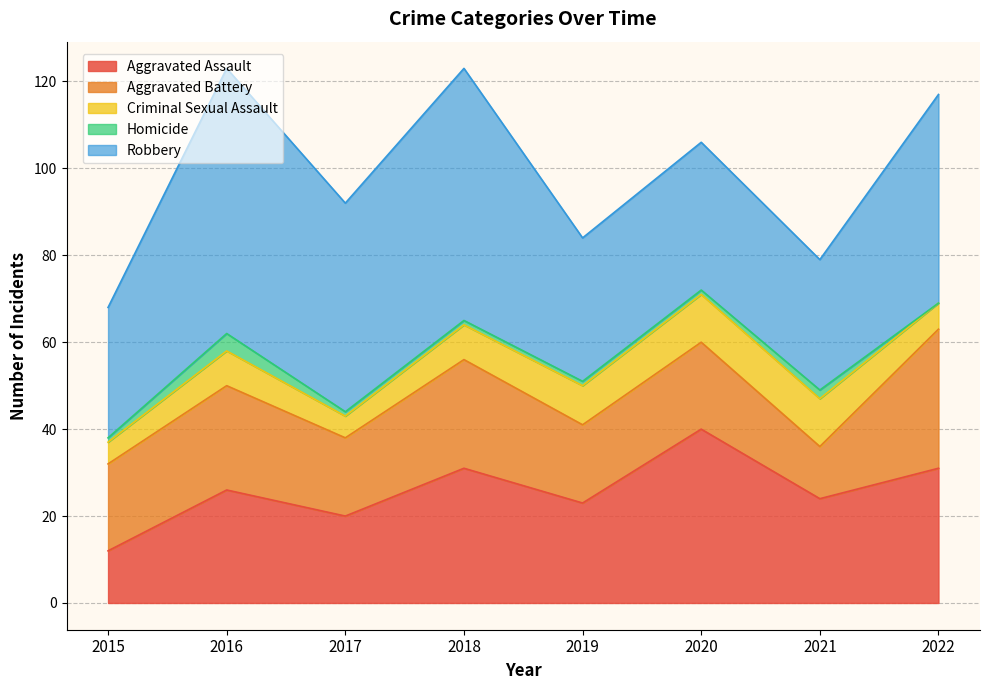

Does the chart display data point markers on the line(s)?

No